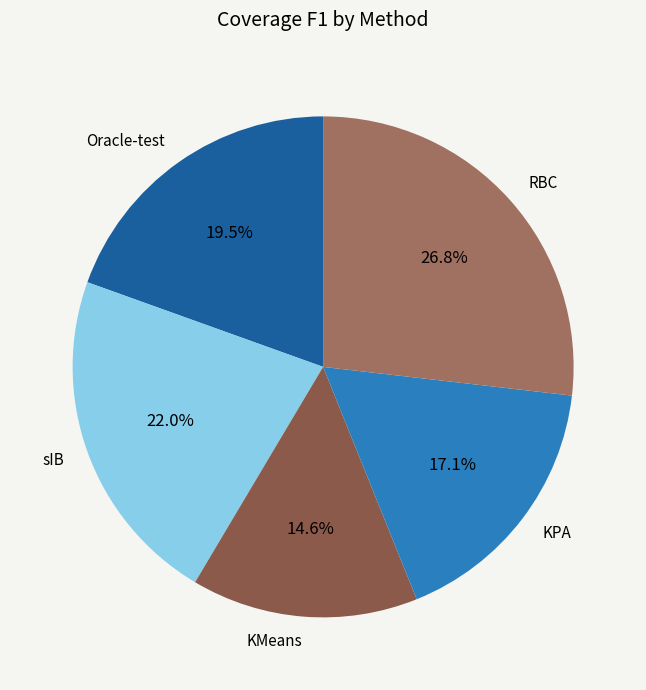

To the nearest percent, what is the difference between the largest and smallest slice percentages?

12%